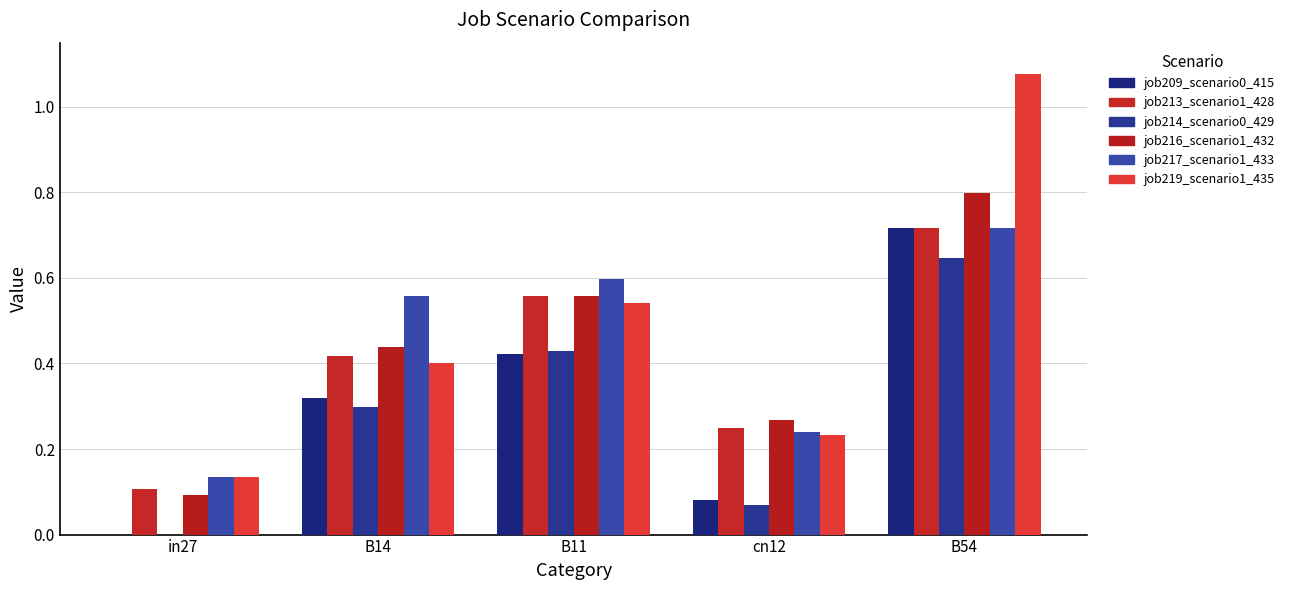

What value does the job209_scenario0_415 series have at B11?

0.4